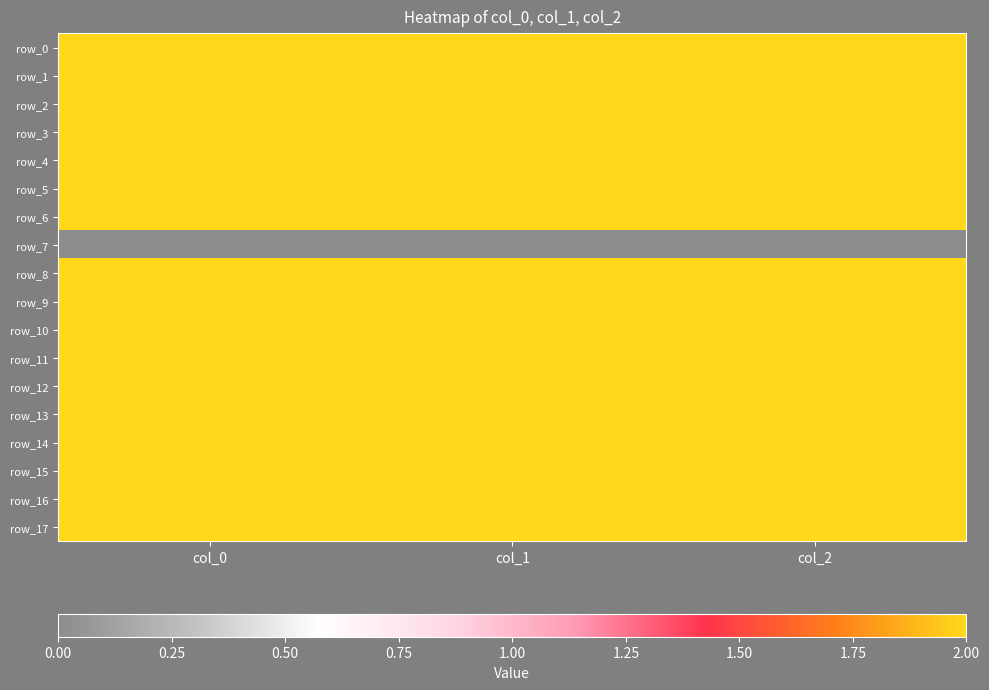

At col_2, list the series in order from largest to smallest.

row_0, row_1, row_2, row_3, row_4, row_5, row_6, row_8, row_9, row_10, row_11, row_12, row_13, row_14, row_15, row_16, row_17, row_7